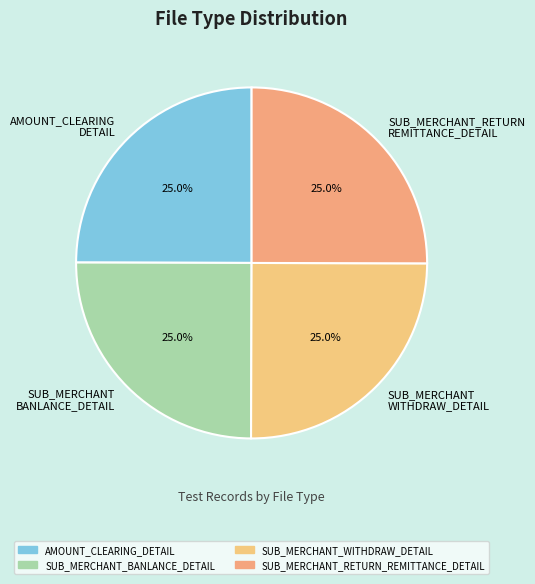

Combined, what portion of the pie is SUB_MERCHANT WITHDRAW_DETAIL and SUB_MERCHANT_RETURN REMITTANCE_DETAIL?

50.0%